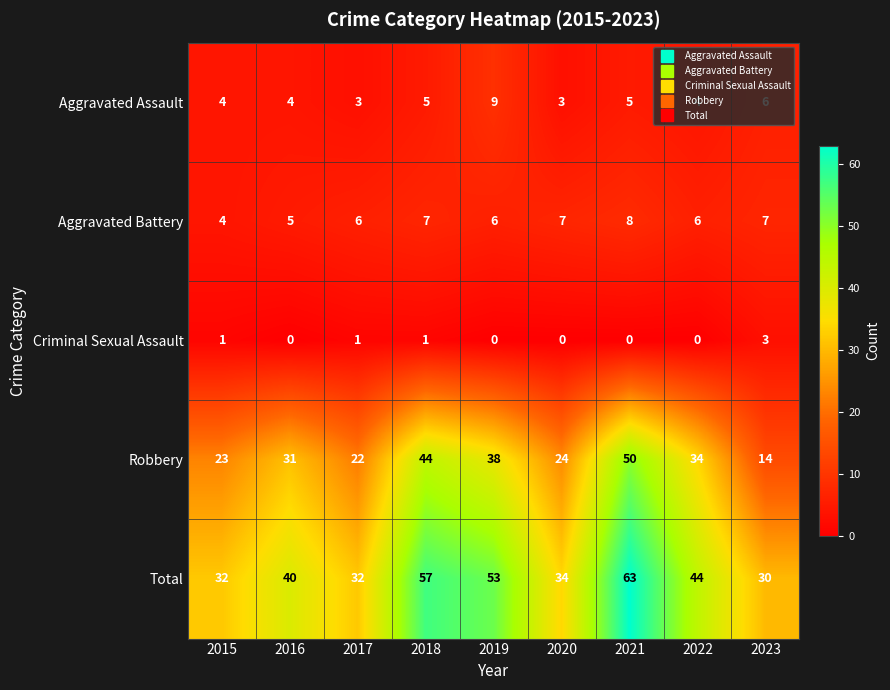

What is the difference between the Total values at 2020 and 2019?

19